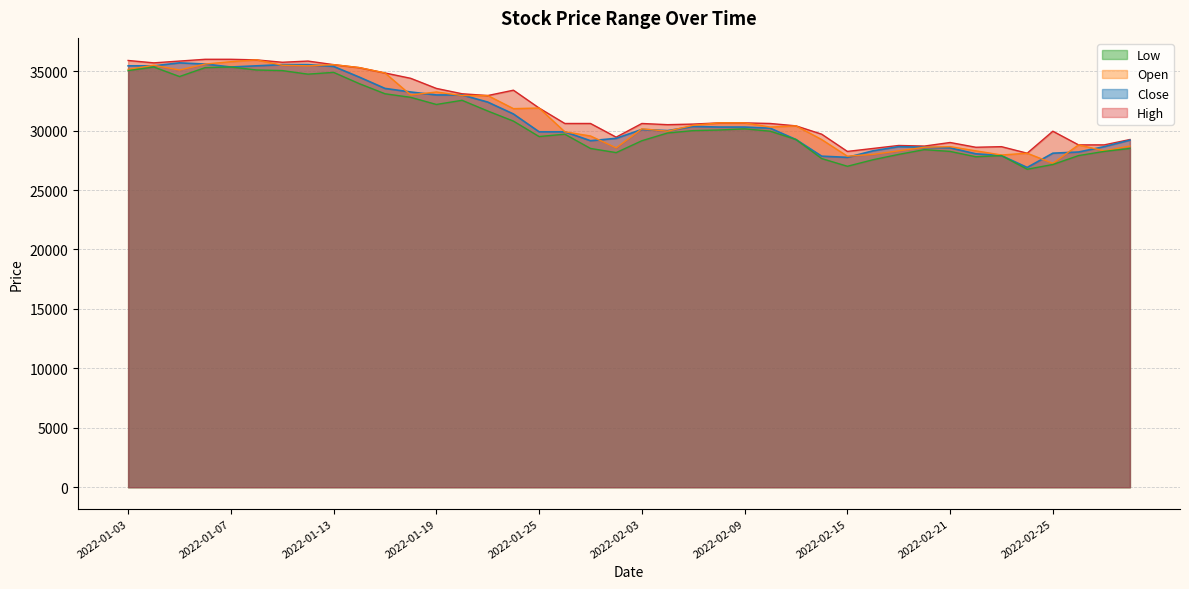

True or false: Close and High intersect in this chart.

False